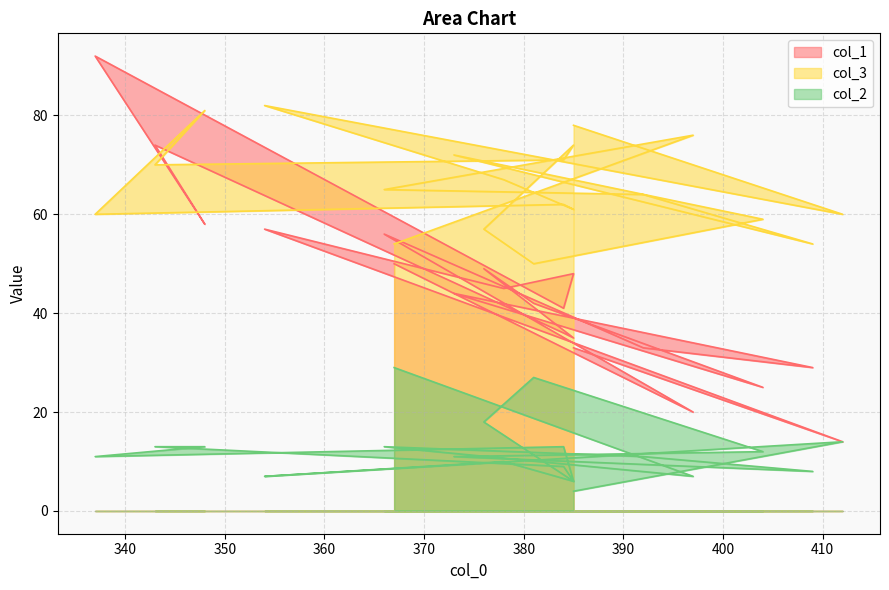

Which label corresponds to the largest value in the chart?

337